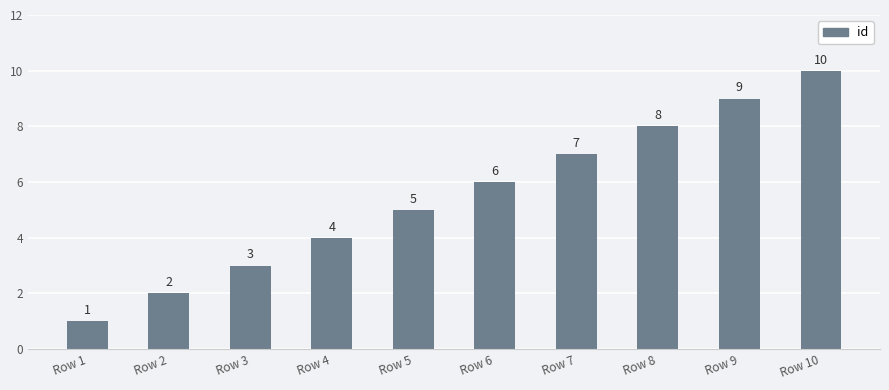

Are the bars horizontal?

No